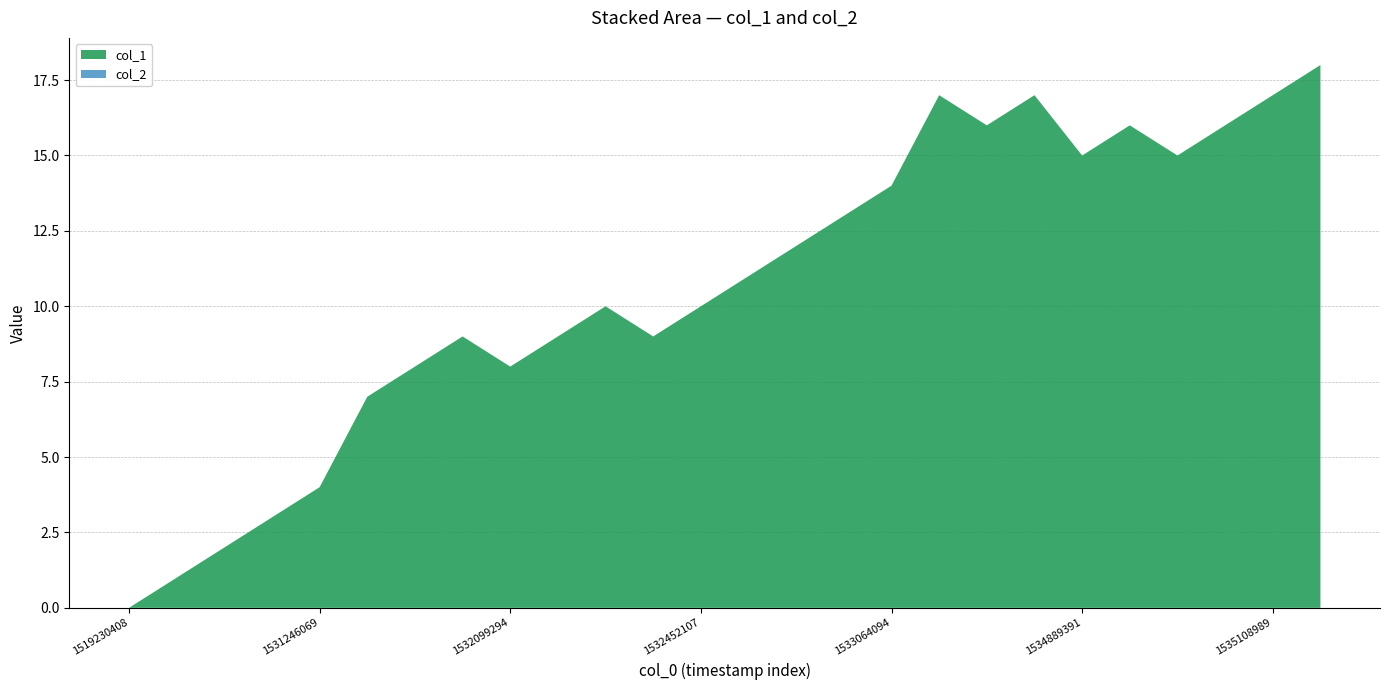

Reading left to right, list all the values displayed in this chart.

col_1: 0	1	2	3	4	7	8	9	8	9	10	9	10	11	12	13	14	17	16	17	15	16	15	16	17	18
col_2: 0	0	0	0	0	0	0	0	0	0	0	0	0	0	0	0	0	0	0	0	0	0	0	0	0	0